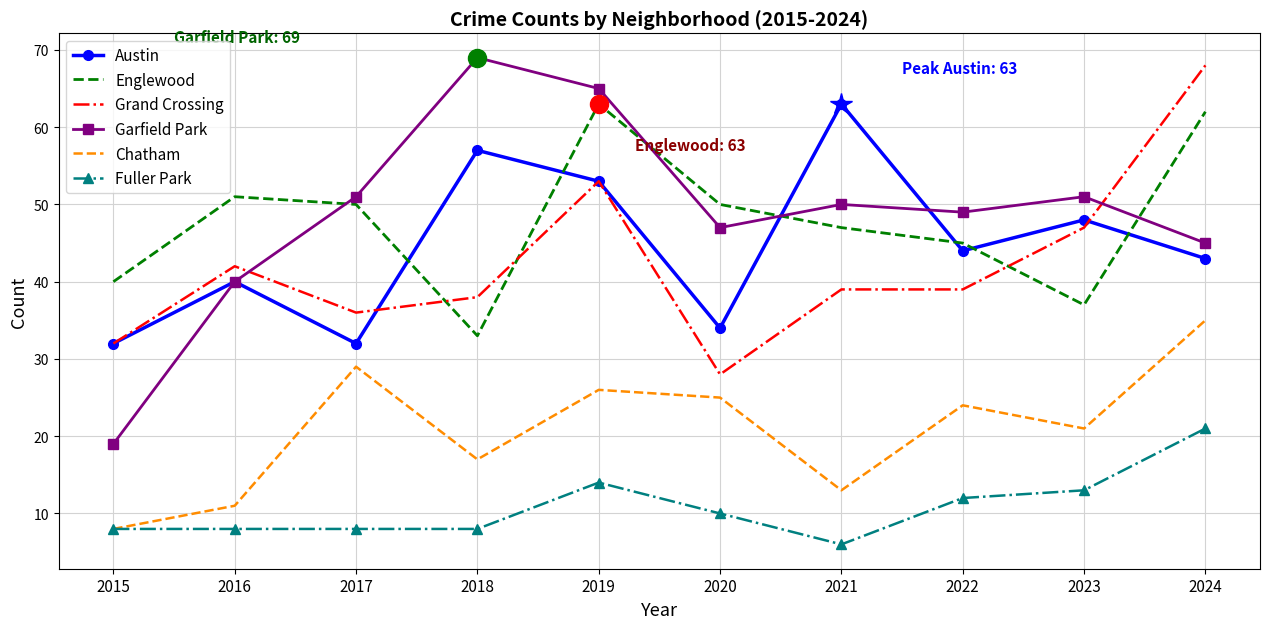

True or false: Austin has a value of 53 at 2019.

True